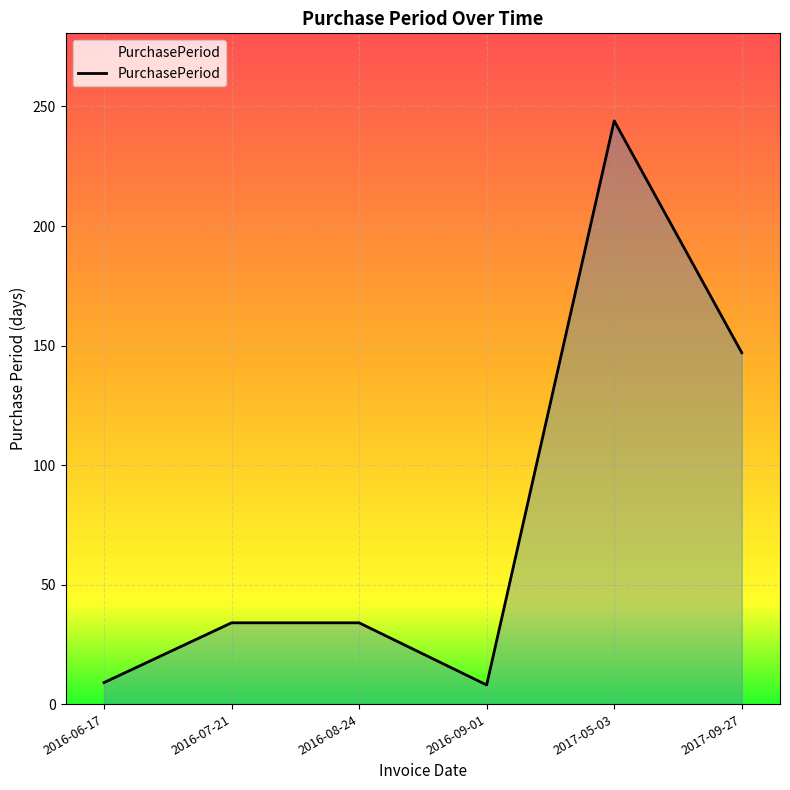

What position from the right is 2016-06-17?

6